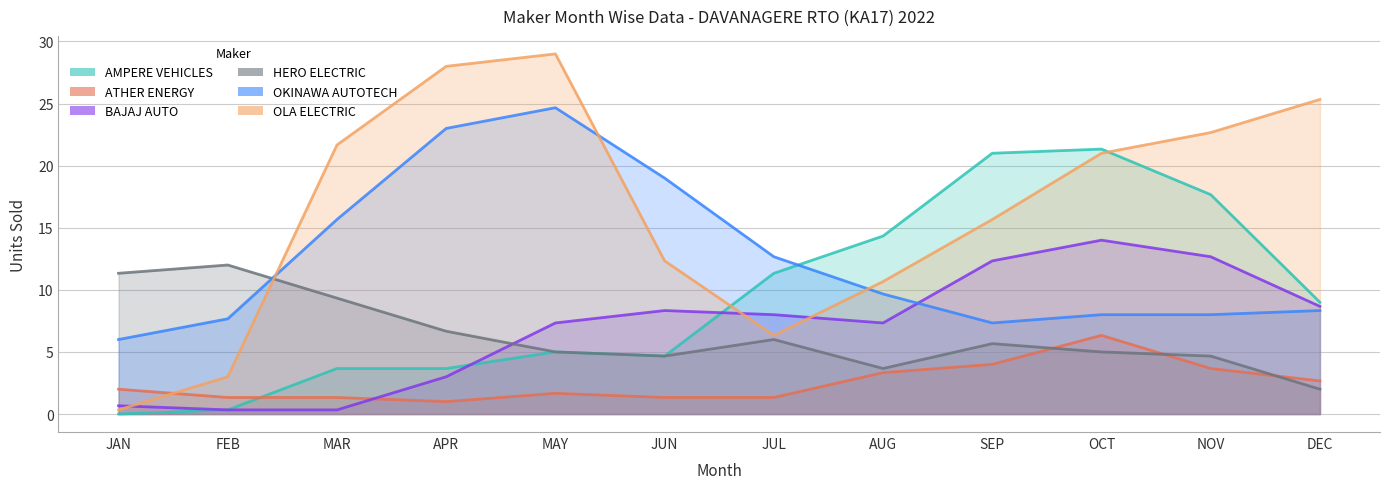

Which series has the largest total across all categories?

OLA ELECTRIC